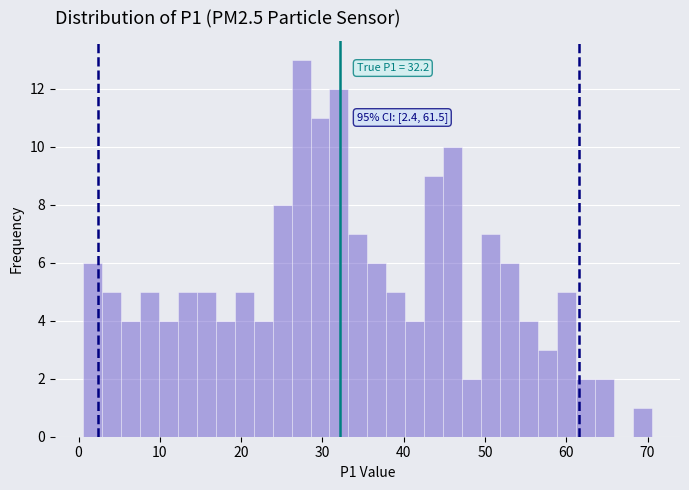

Around what value on the x-axis is the tallest bar? Give the approximate position of its centre, as read against the axis.

27